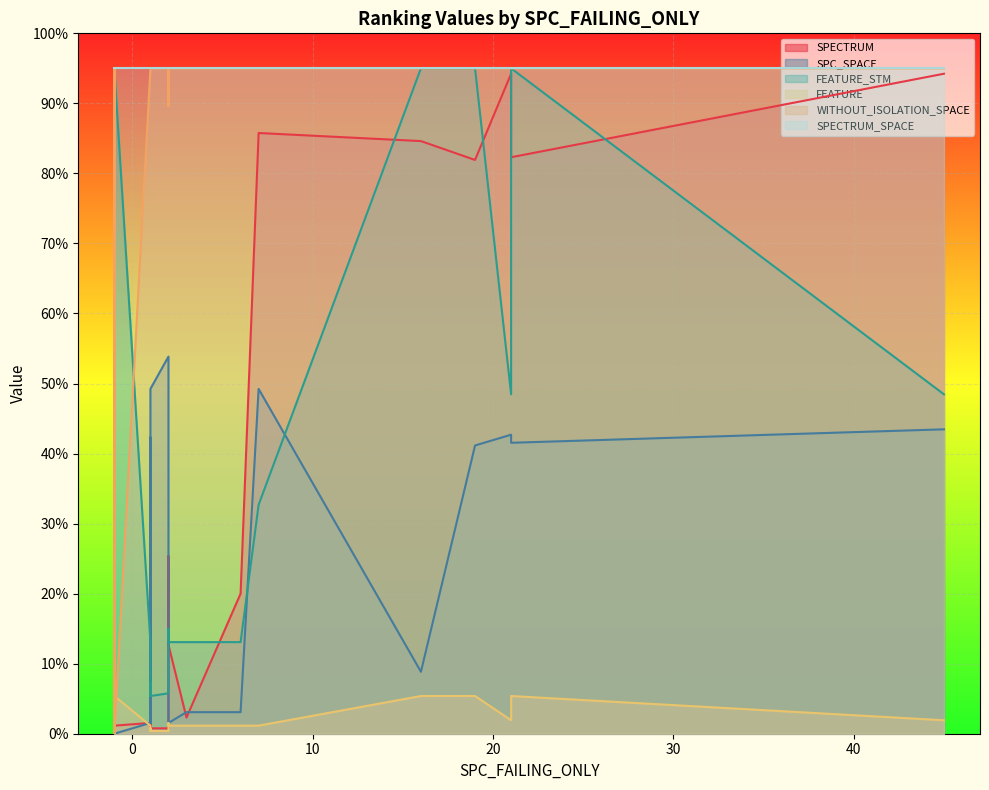

Which has a higher value, 21 or -1?

21